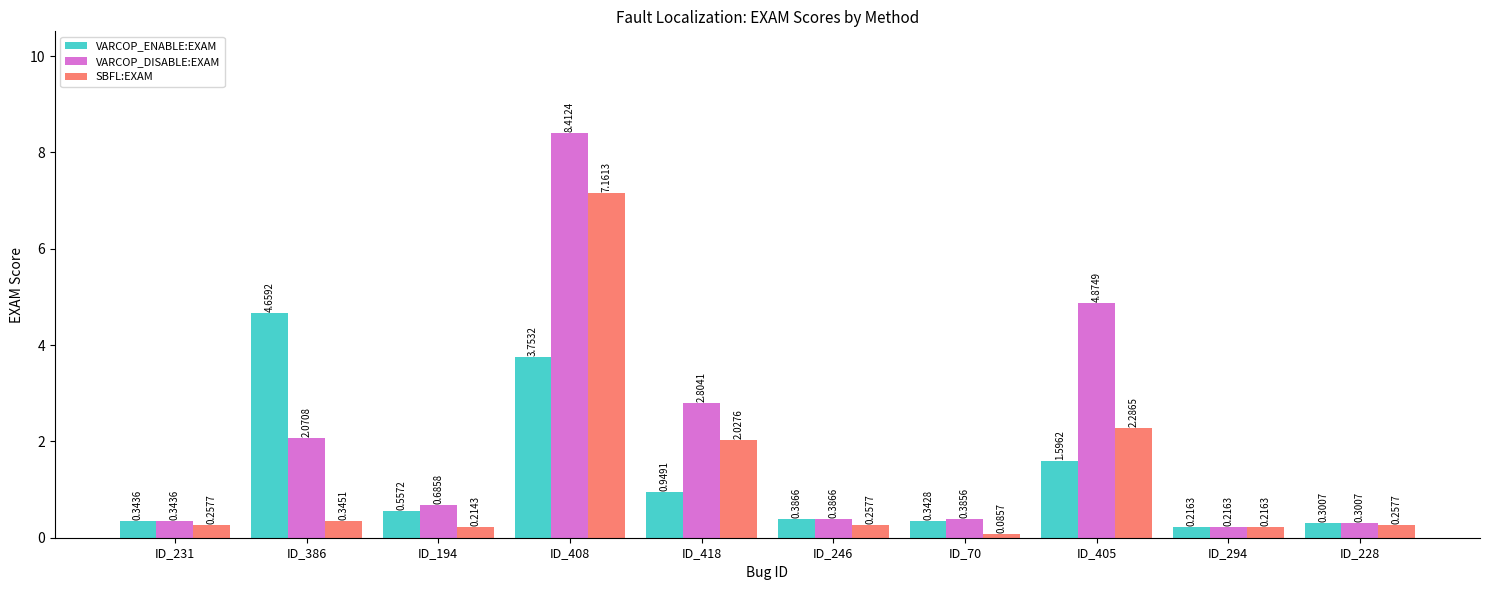

At which category is the sum across all series the highest?

ID_408